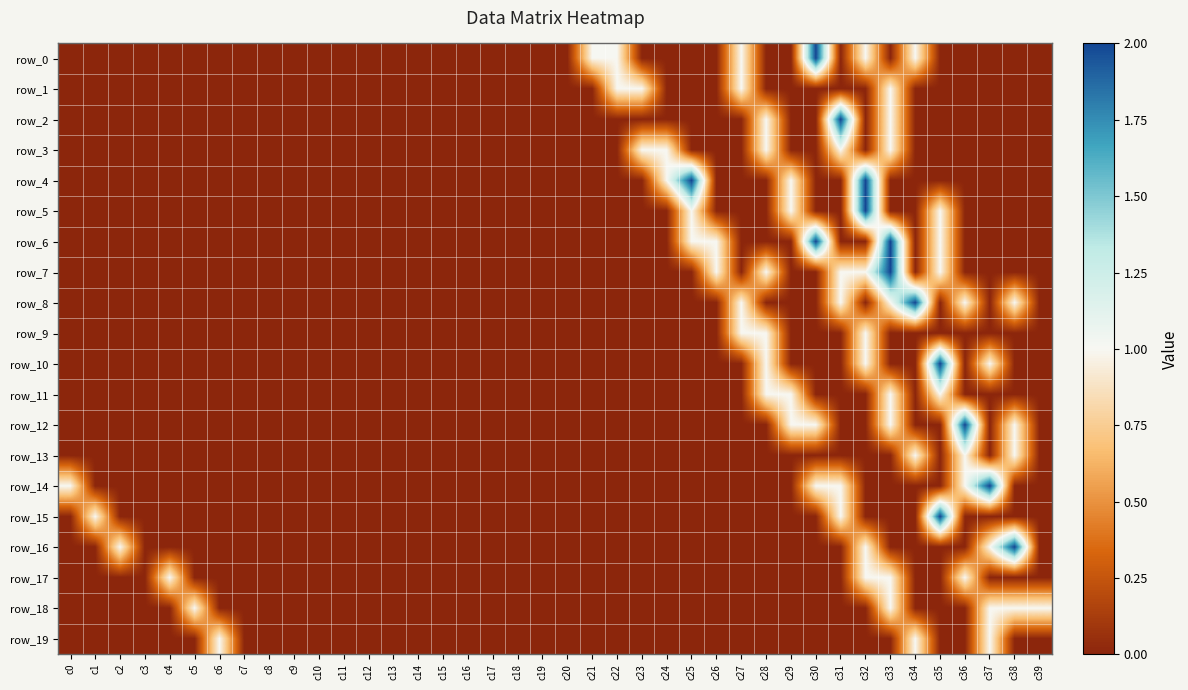

The row_6 series shows 0 at c14. True or false?

True